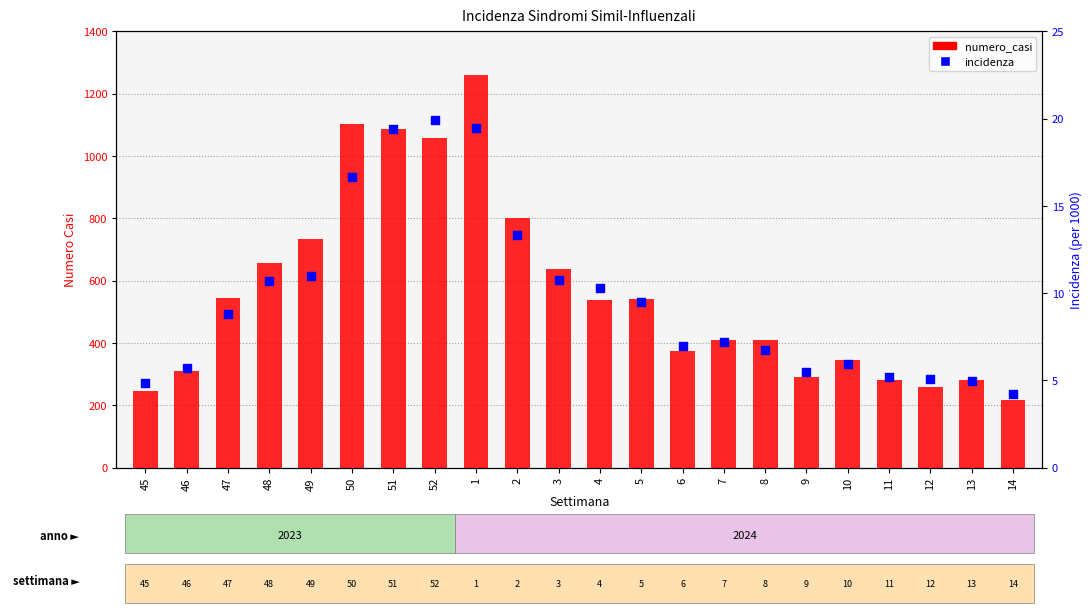

What are all the series names shown in the legend?

numero_casi, incidenza